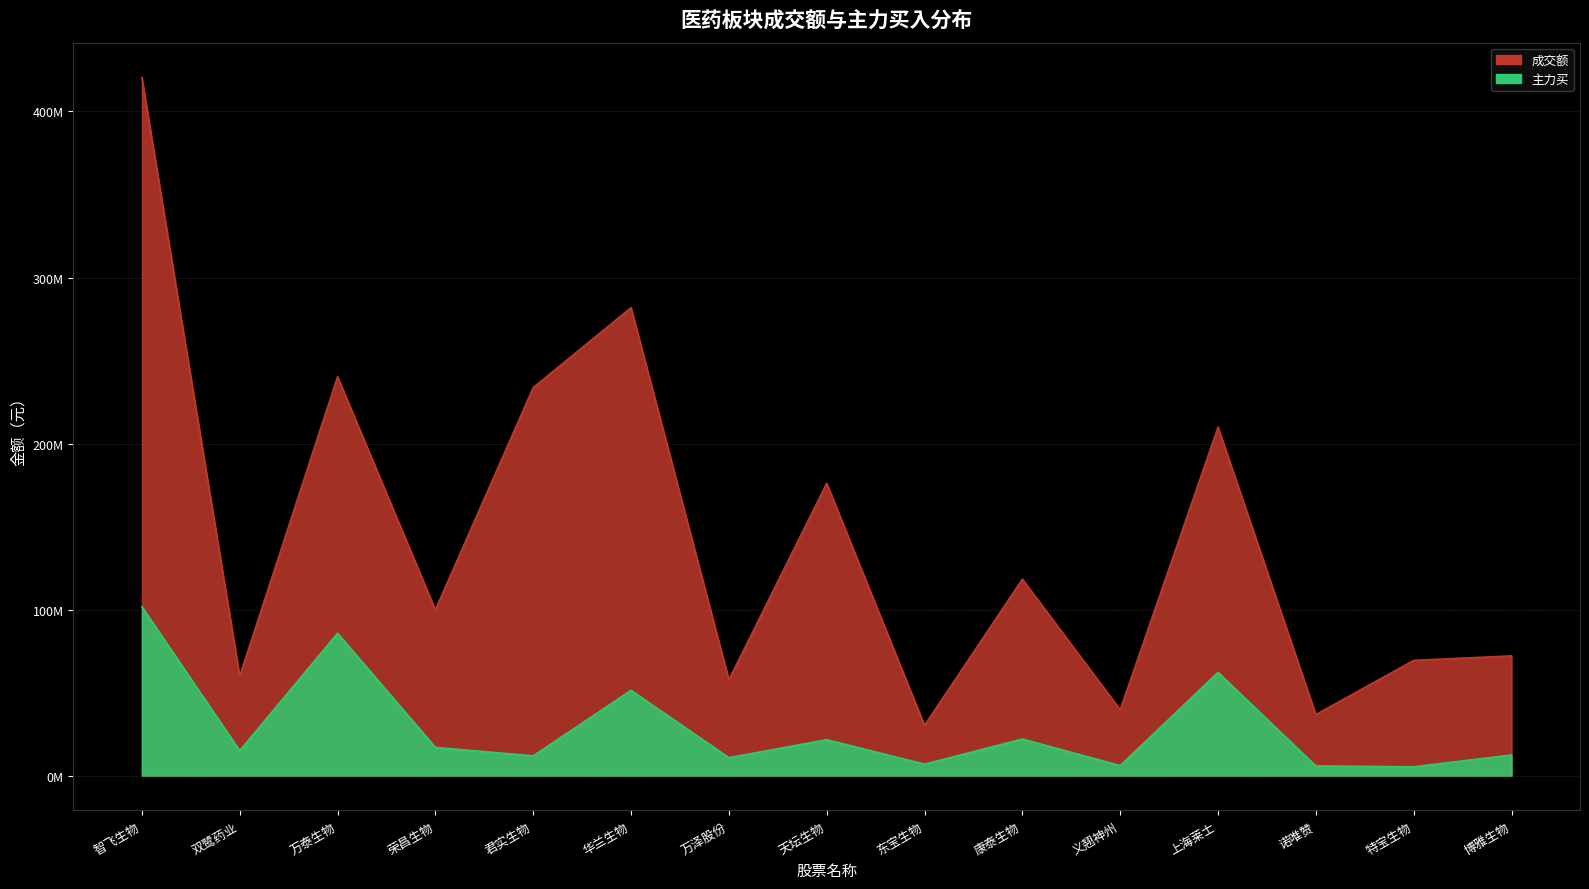

Read the 主力买 value at 万泰生物, to the nearest 10.

85721070